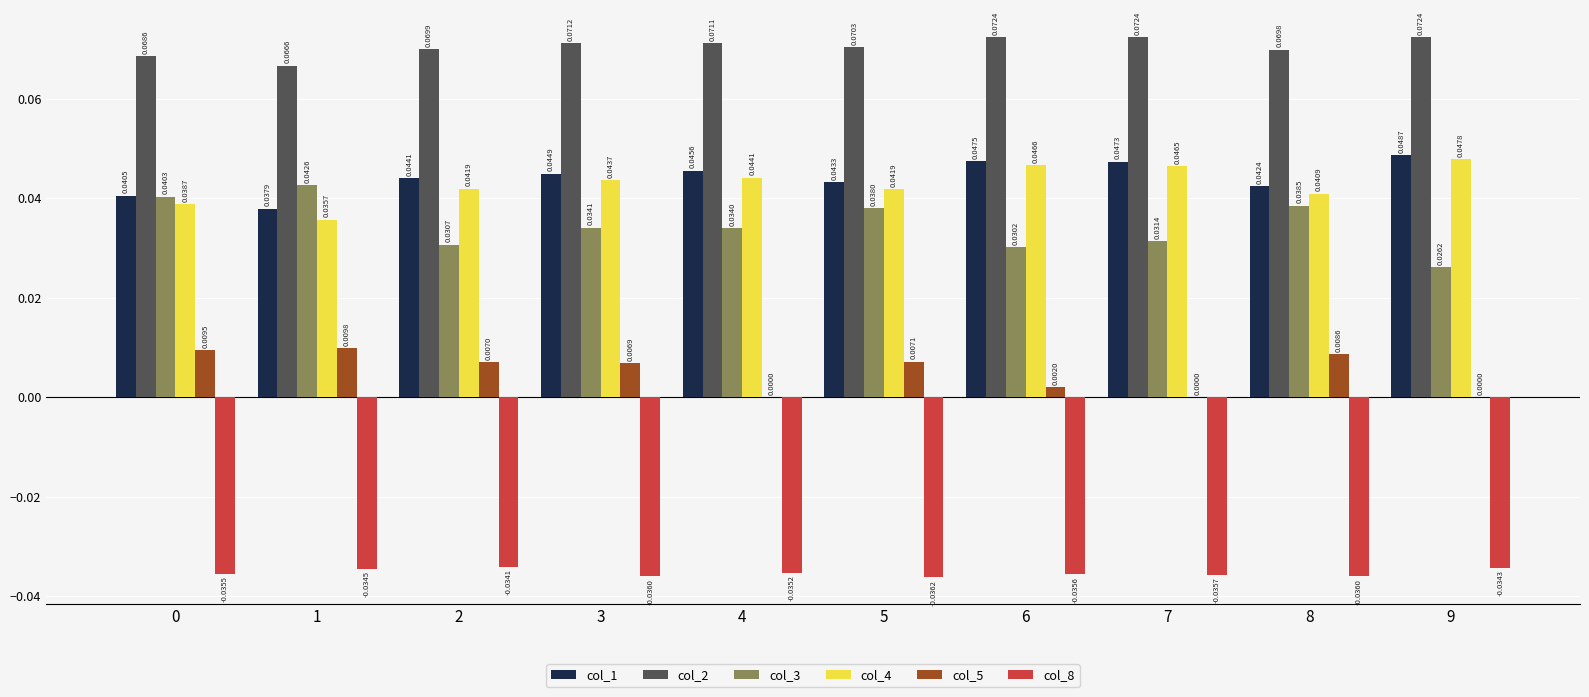

At which category is the sum across all series the highest?

3